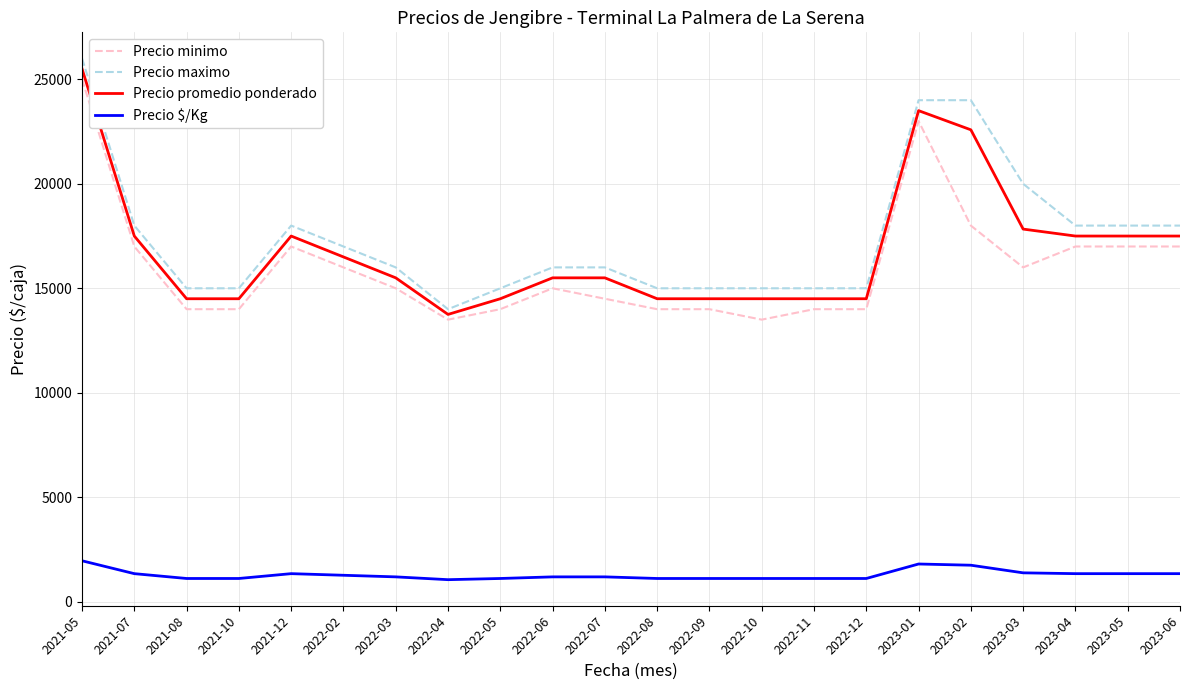

What is the difference between the second highest and second lowest values in the Precio promedio ponderado series?

9000